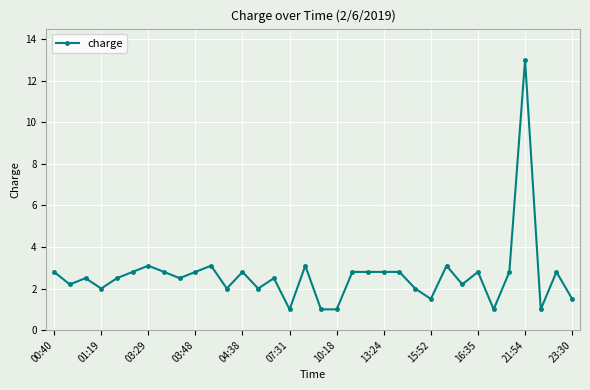

True or false: the data has more than 2 interior local peaks.

True